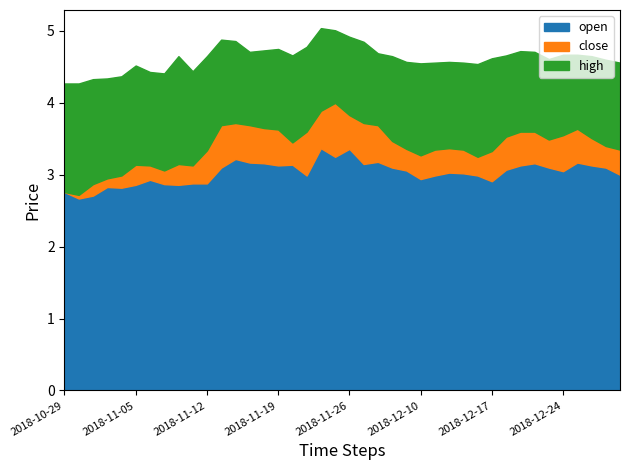

What is the lowest value of the open series?

2.7